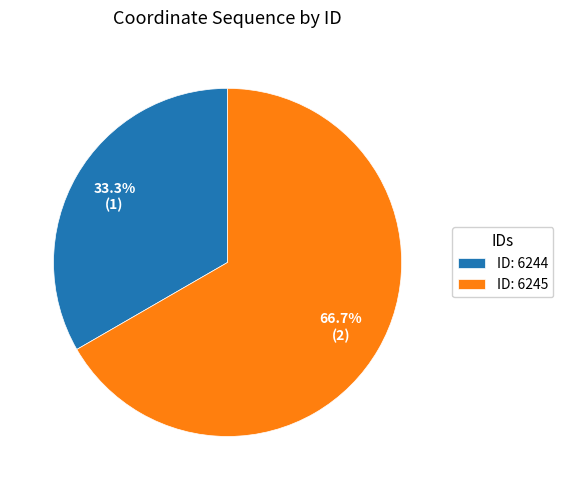

Is there a majority slice in this chart?

Yes